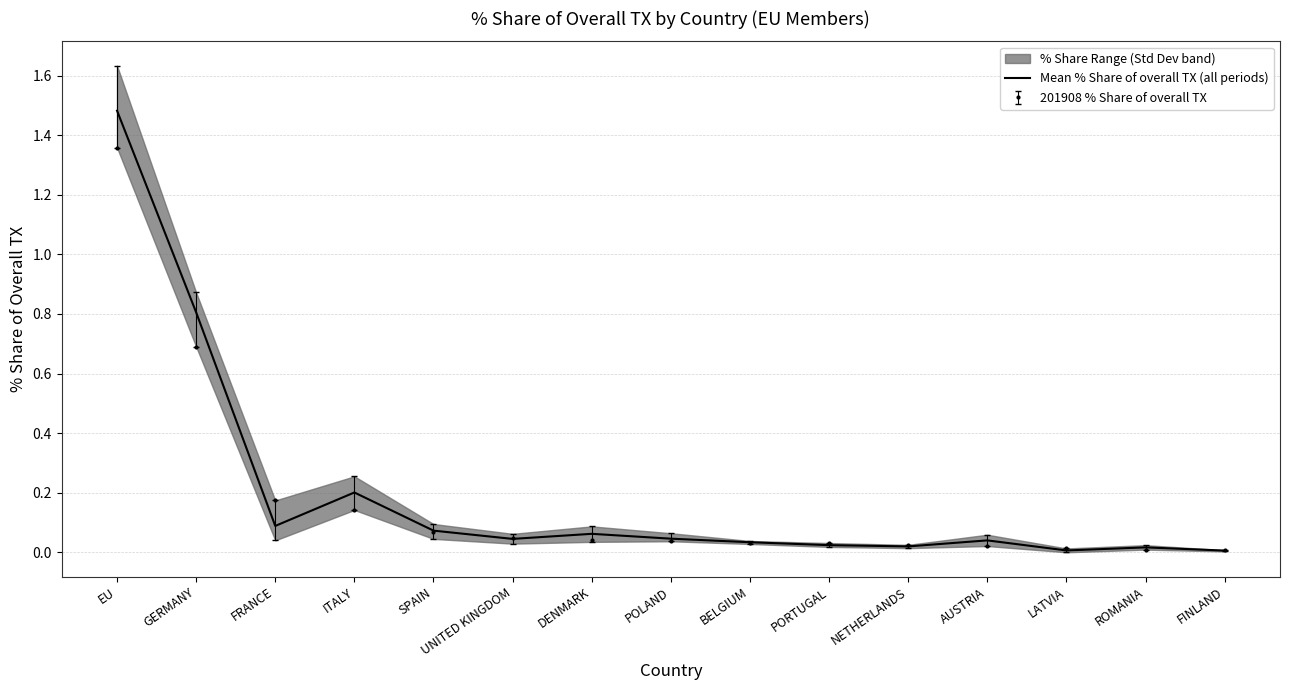

What position from the left is ITALY?

4